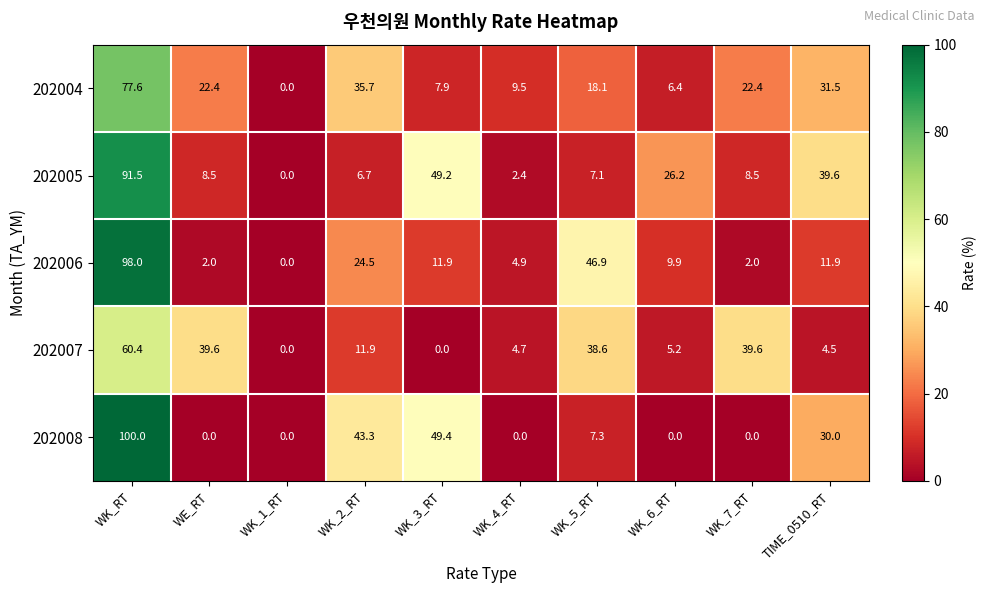

What is the difference between the highest and lowest values at WK_3_RT?

49.4